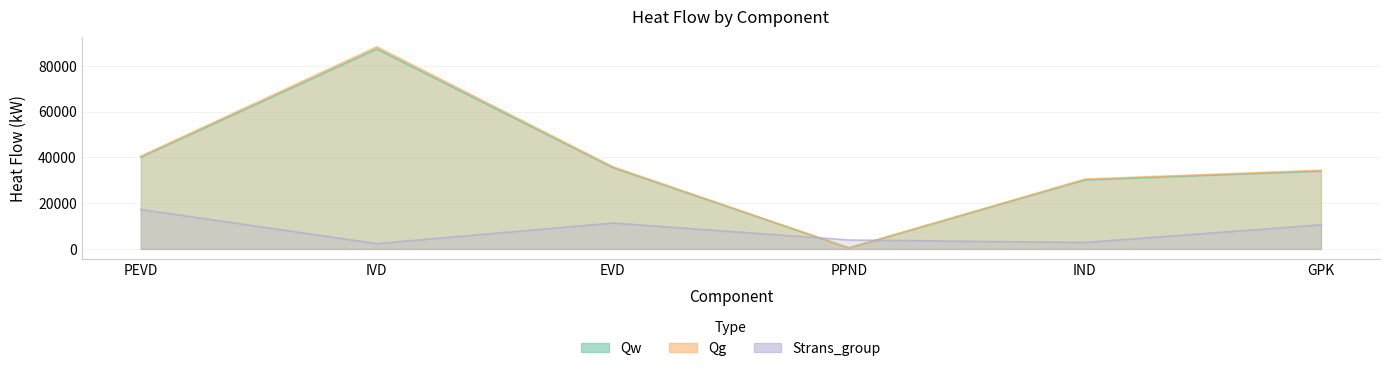

Reading left to right, transcribe all the data shown in this chart.

Qw: PEVD=40158.7	IVD=87475.4	EVD=35579.3	PPND=464.2	IND=30220.5	GPK=34077.1
Qg: PEVD=40564.3	IVD=88359.0	EVD=35938.7	PPND=468.9	IND=30525.7	GPK=34421.3
Strans_group: PEVD=17285.7	IVD=2351.4	EVD=11342.5	PPND=3937.9	IND=2844.9	GPK=10560.5